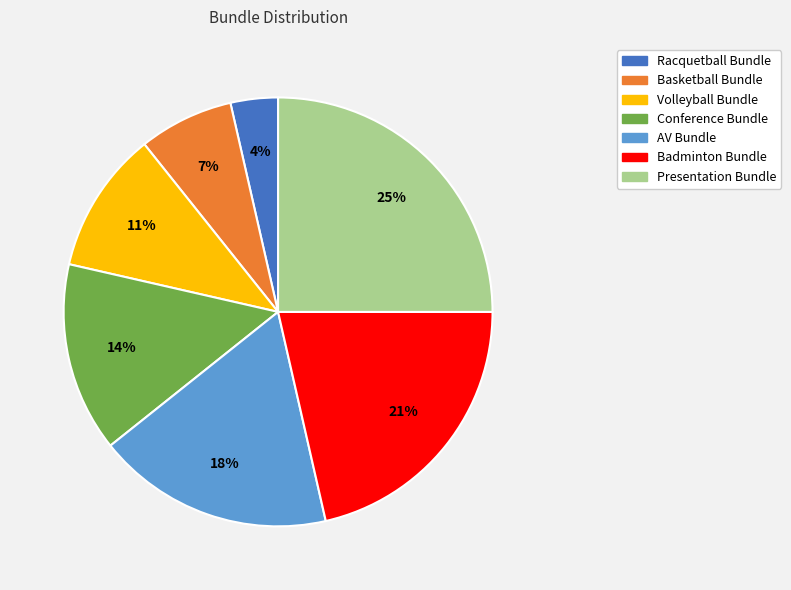

The Basketball Bundle slice represents 1% of the pie. True or false?

False